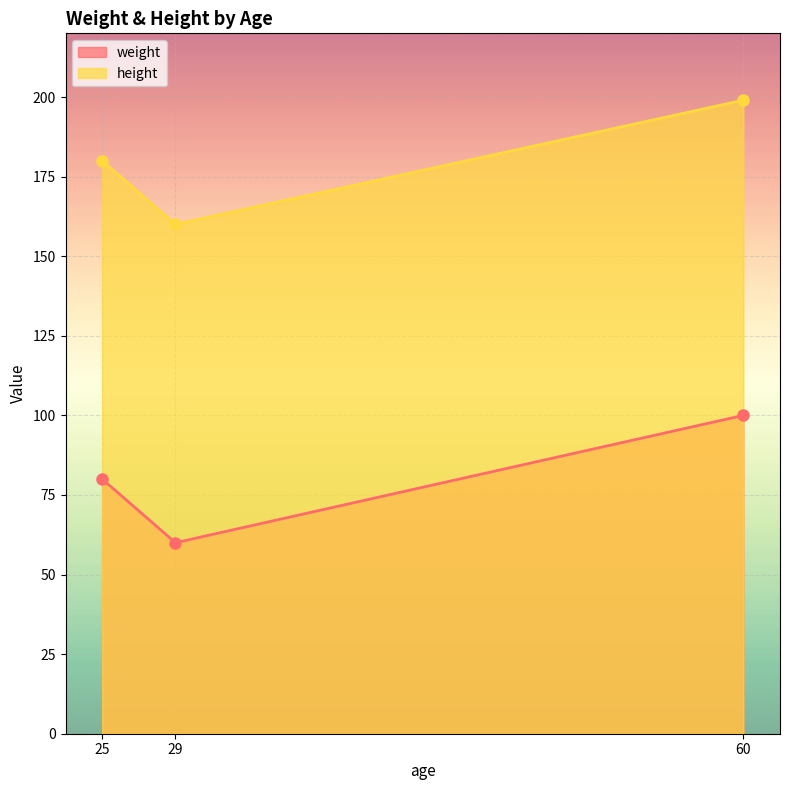

At which category does the chart reach its peak across all series?

60